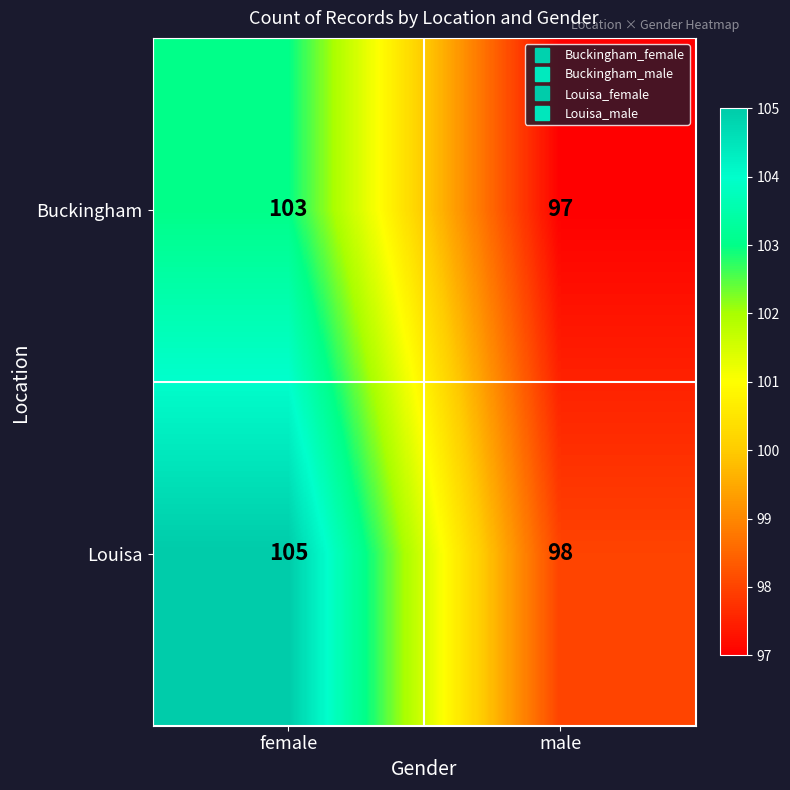

Read the Louisa value at female.

105